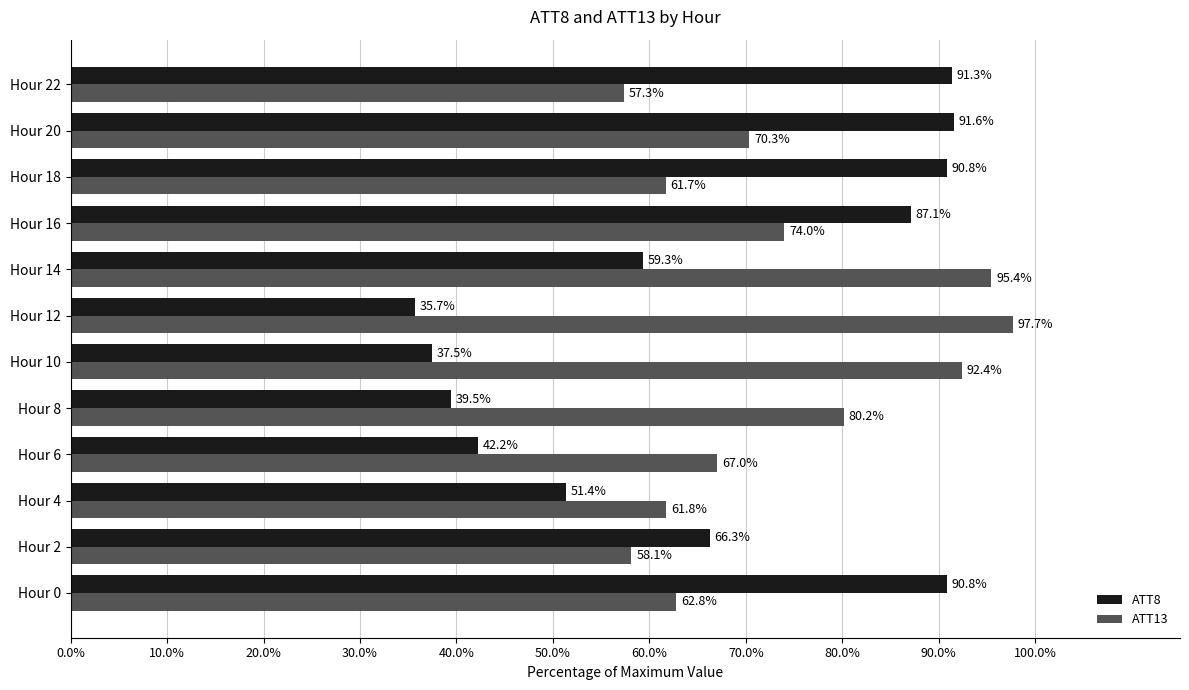

Which series has the widest spread of values?

ATT8